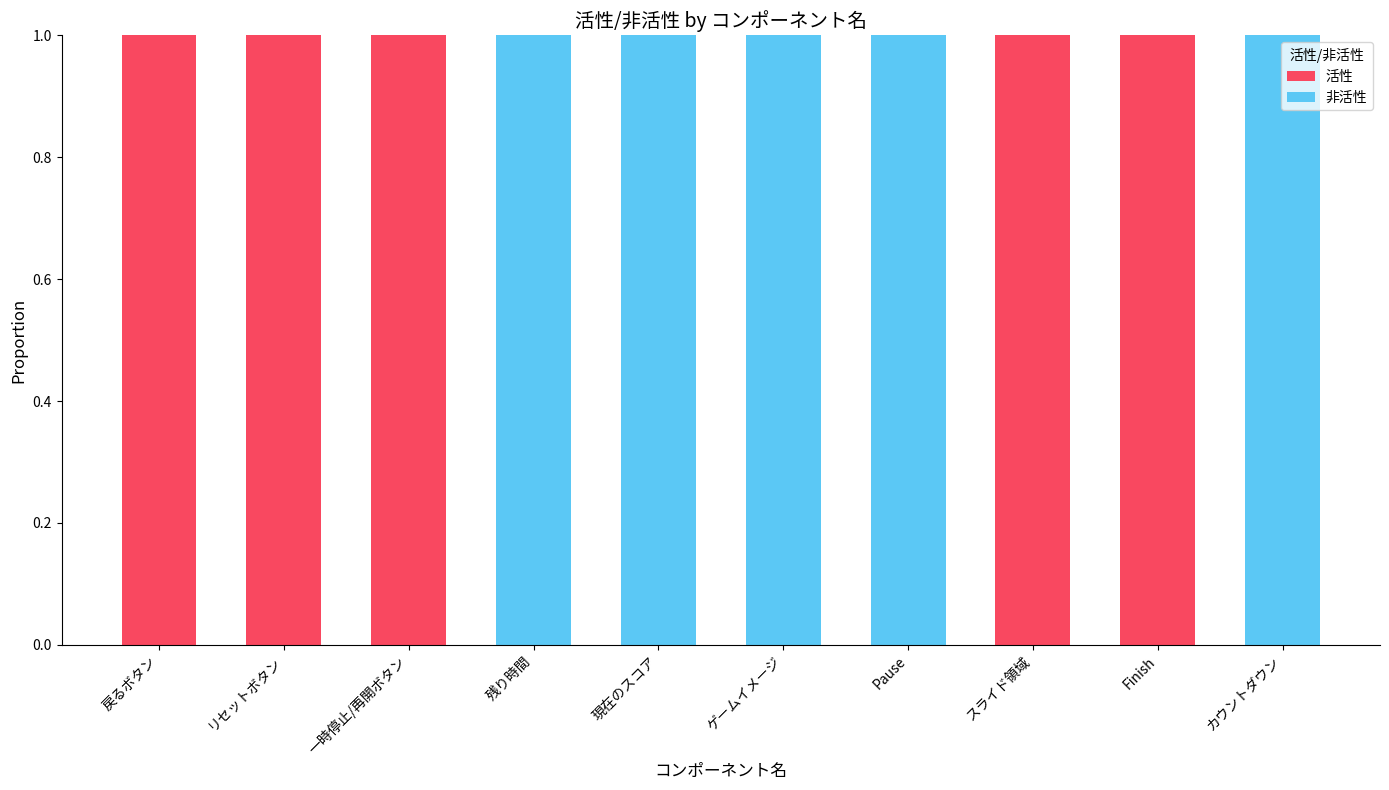

Reading left to right, transcribe the values for 活性.

戻るボタン=1	リセットボタン=1	一時停止/再開ボタン=1	残り時間=0	現在のスコア=0	ゲームイメージ=0	Pause=0	スライド領域=1	Finish=1	カウントダウン=0